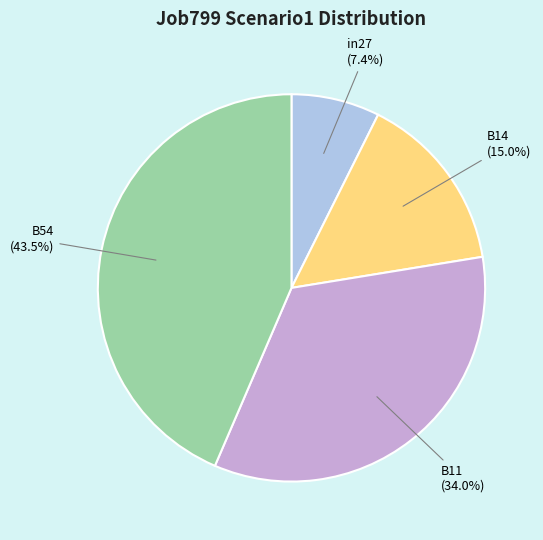

Is there any slice that represents more than half of the pie?

No